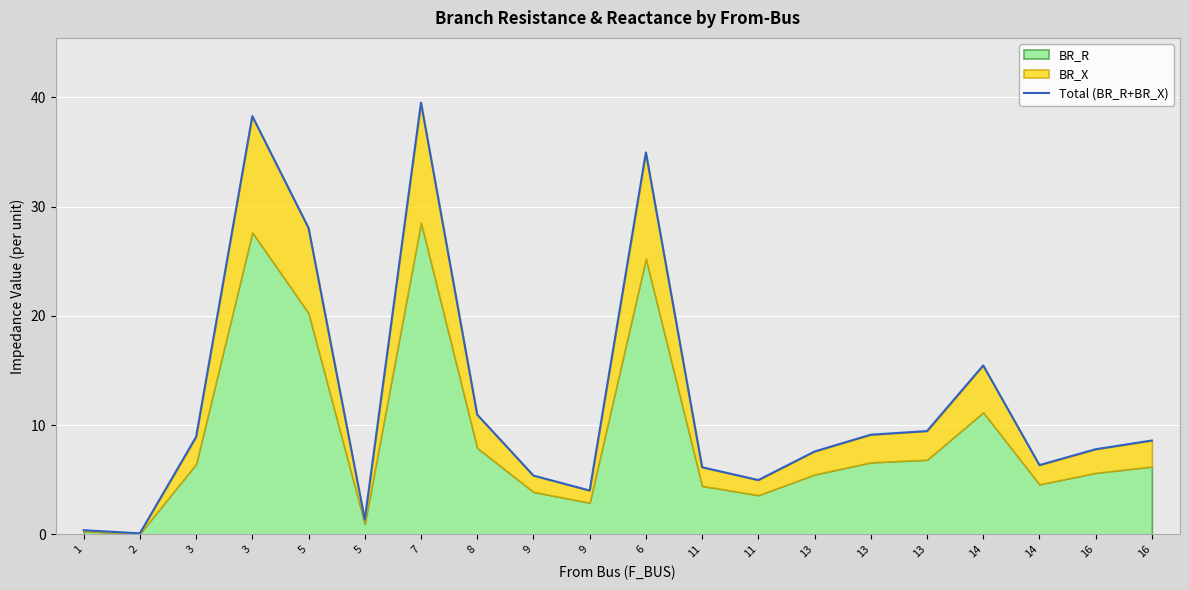

At which category does the chart reach its peak across all series?

7